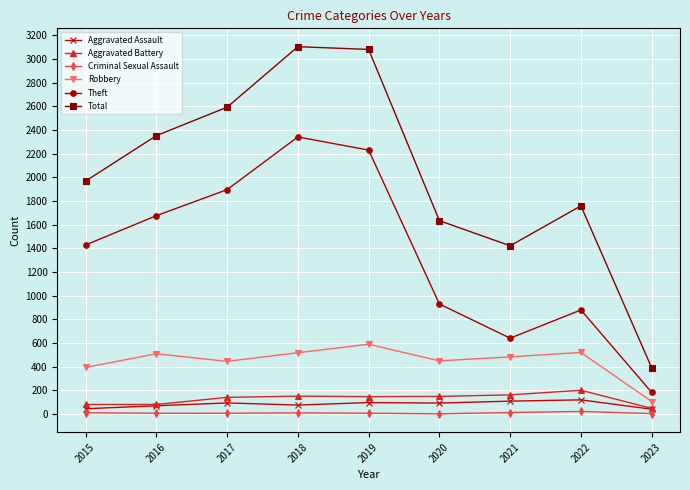

Read the Aggravated Assault value at 2023.

42